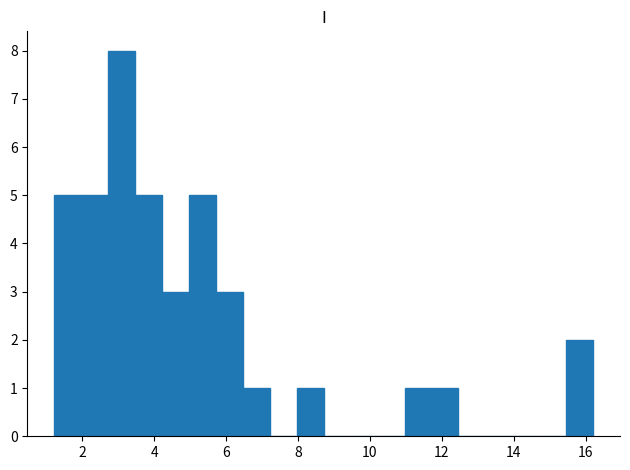

Around what value on the x-axis is the tallest bar? Give the approximate position of its centre, as read against the axis.

3.0